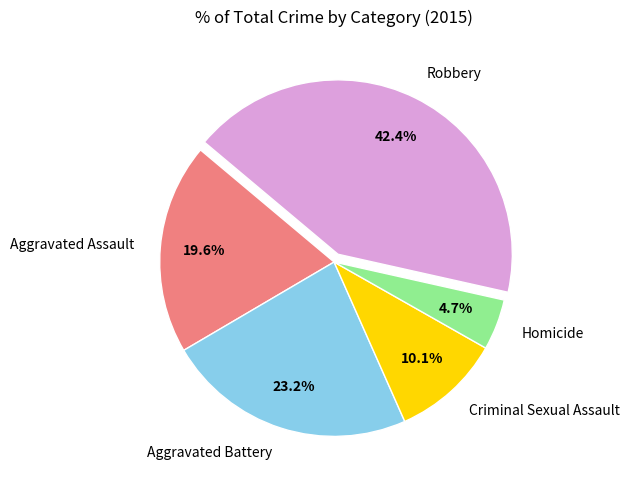

What is the smallest slice in the pie chart?

Homicide